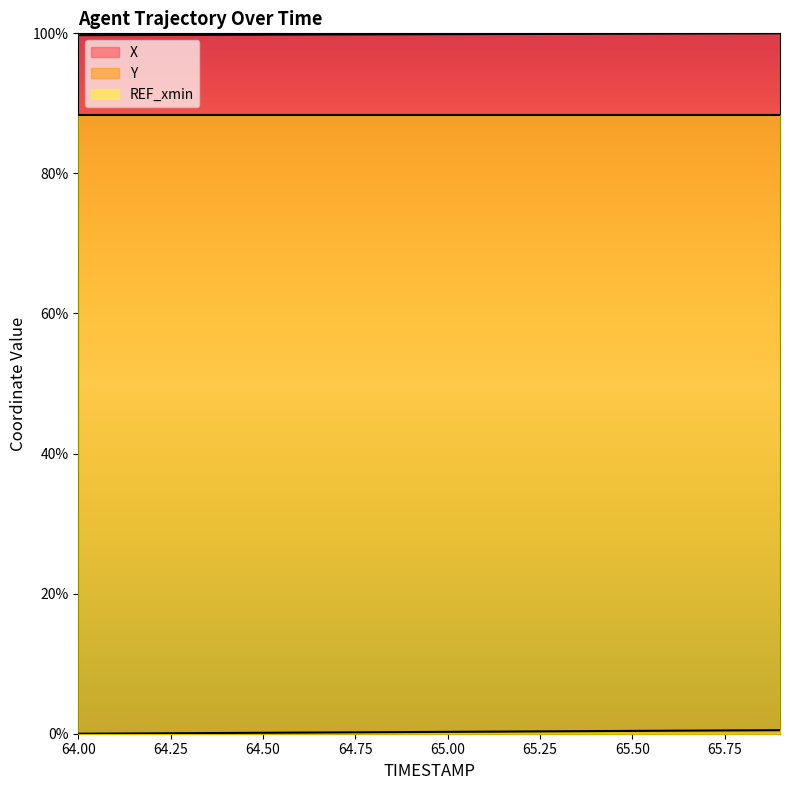

True or false: X and REF_xmin cross at least once.

False